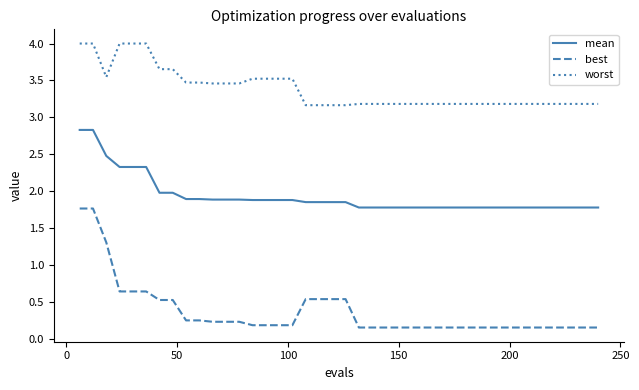

What is the highest value of the worst series?

4.0